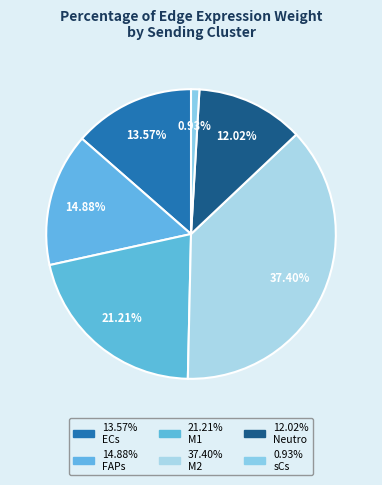

Count the number of slices in the pie.

6